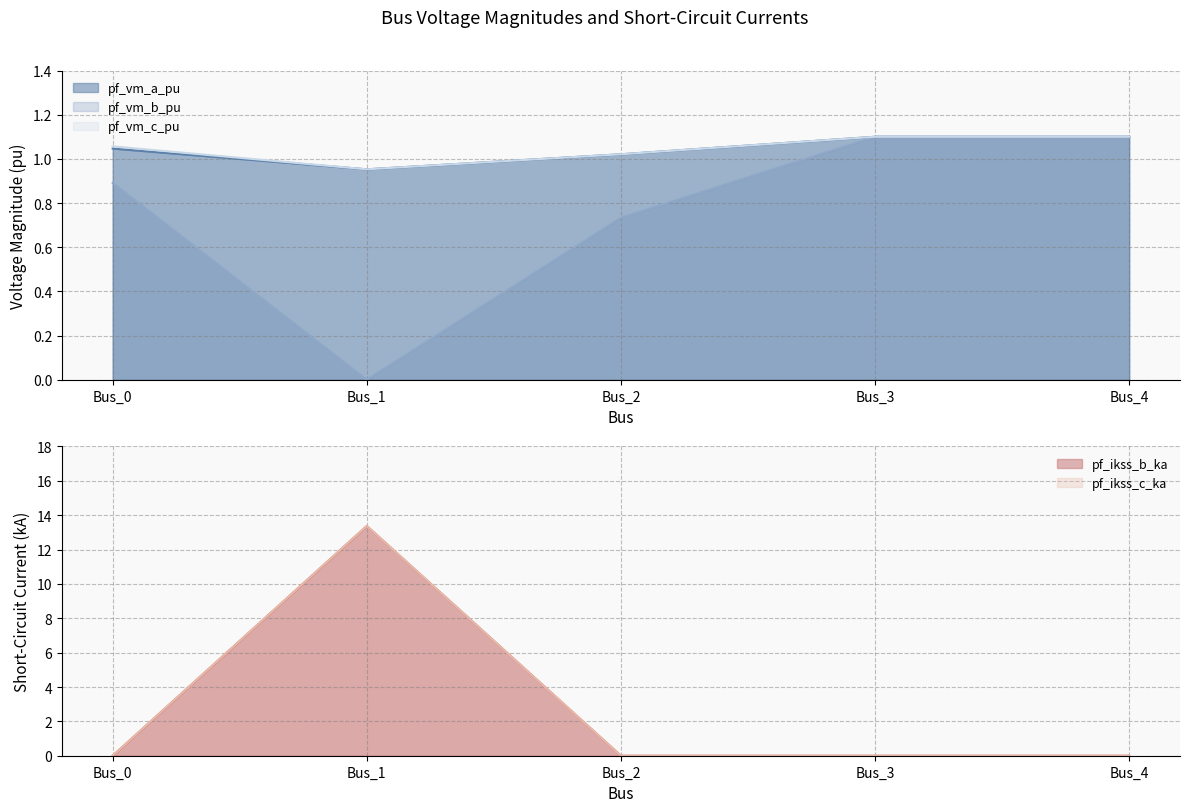

At which label does pf_vm_a_pu first exceed 1?

Bus_0